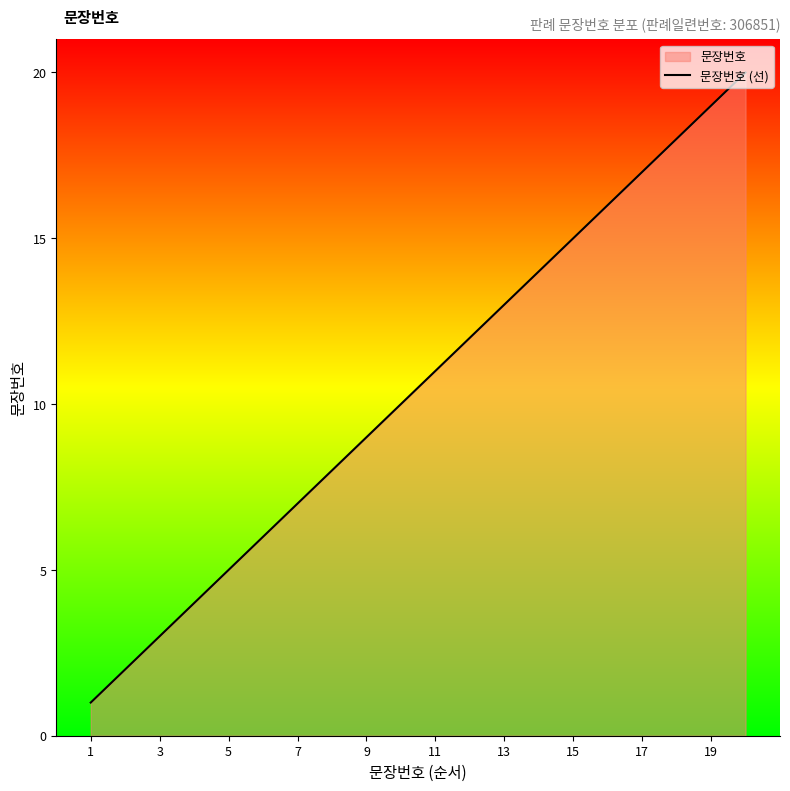

What is the change in value from 7 to 9?

+2